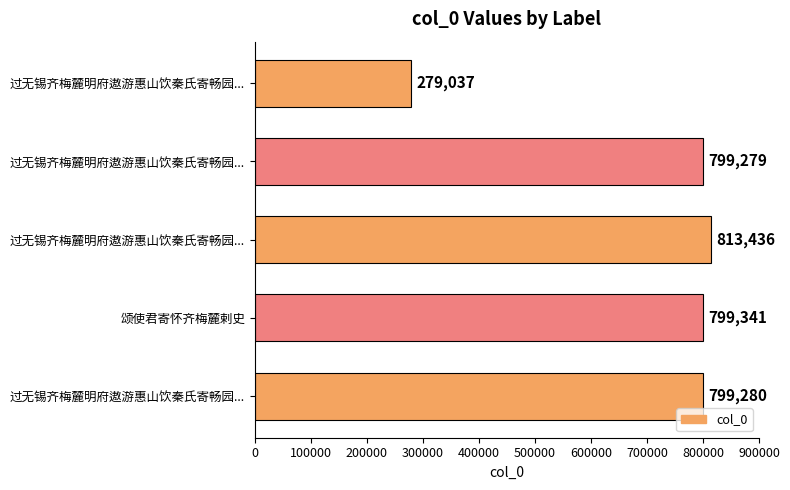

How many bars are there in total?

5